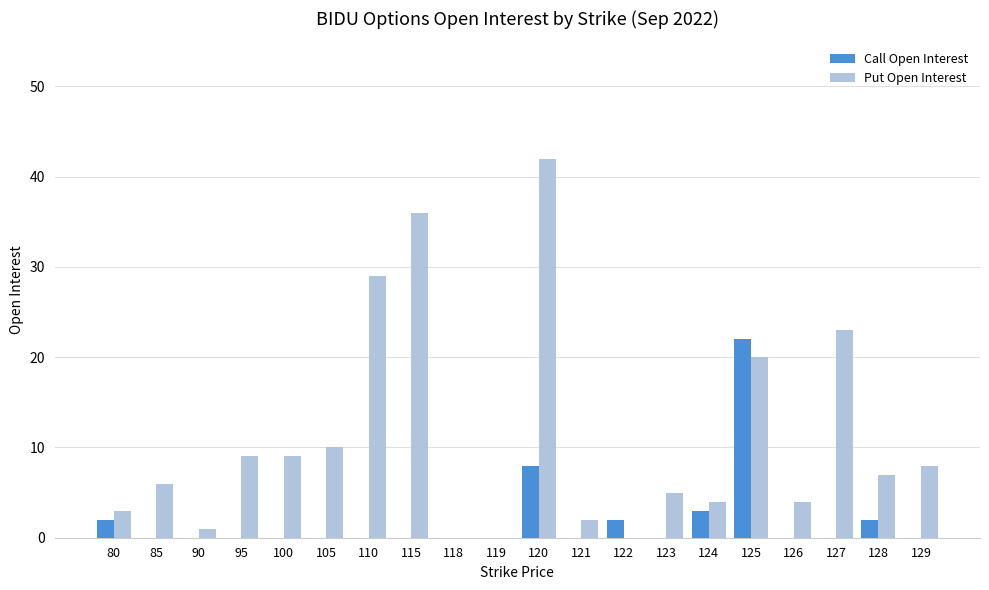

What is the sum of the Put Open Interest values at 85 and 129?

14